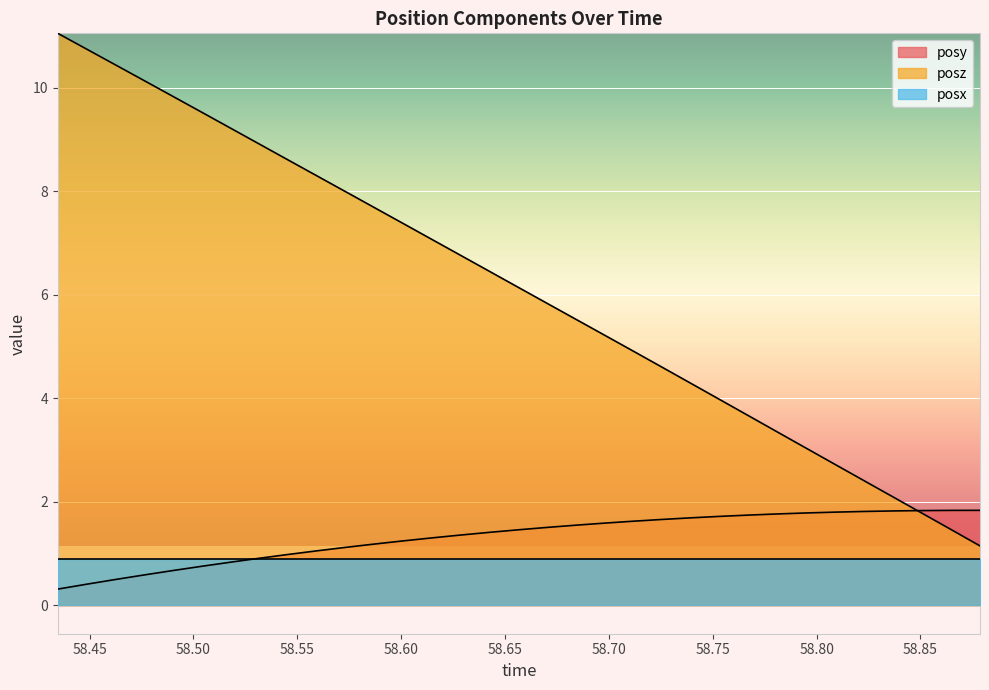

Rank the series by their maximum value, from highest to lowest.

posz, posy, posx